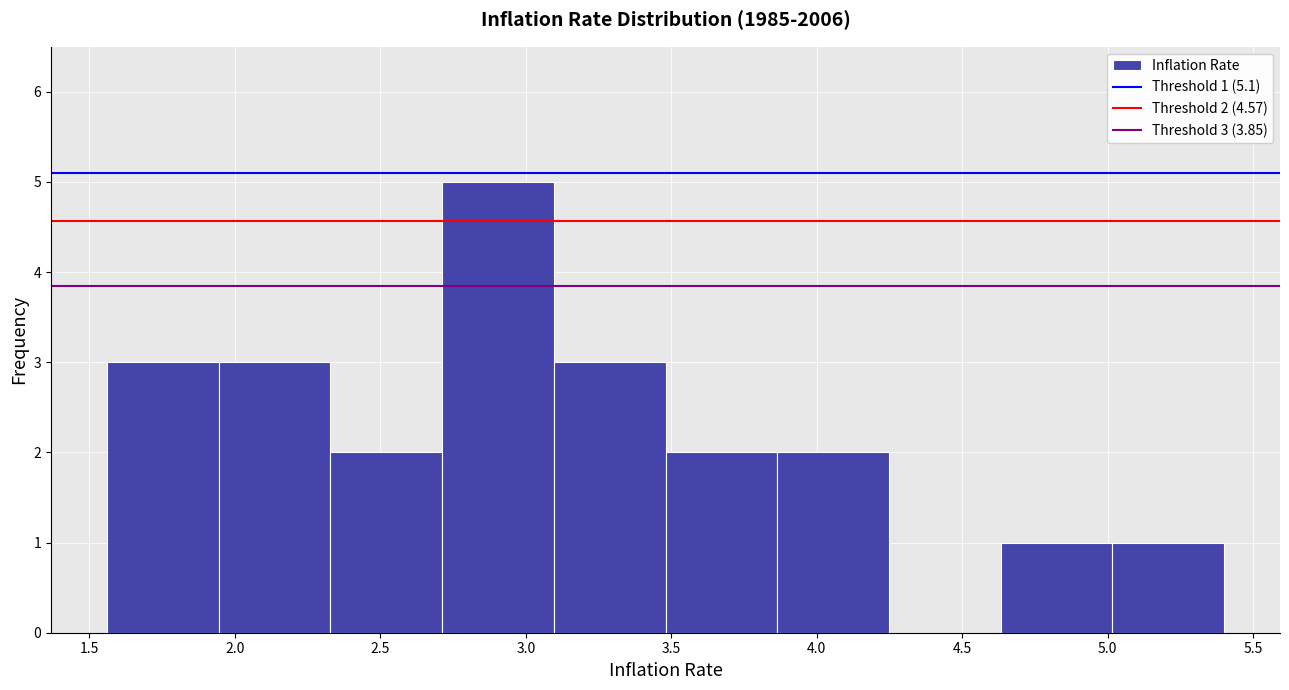

Over which range of the x-axis is the bar tallest?

2.70 to 3.10